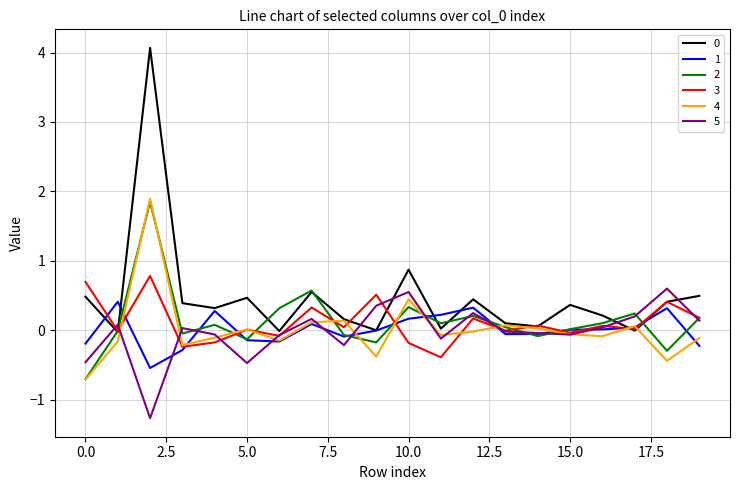

What is the greatest value displayed?

4.1